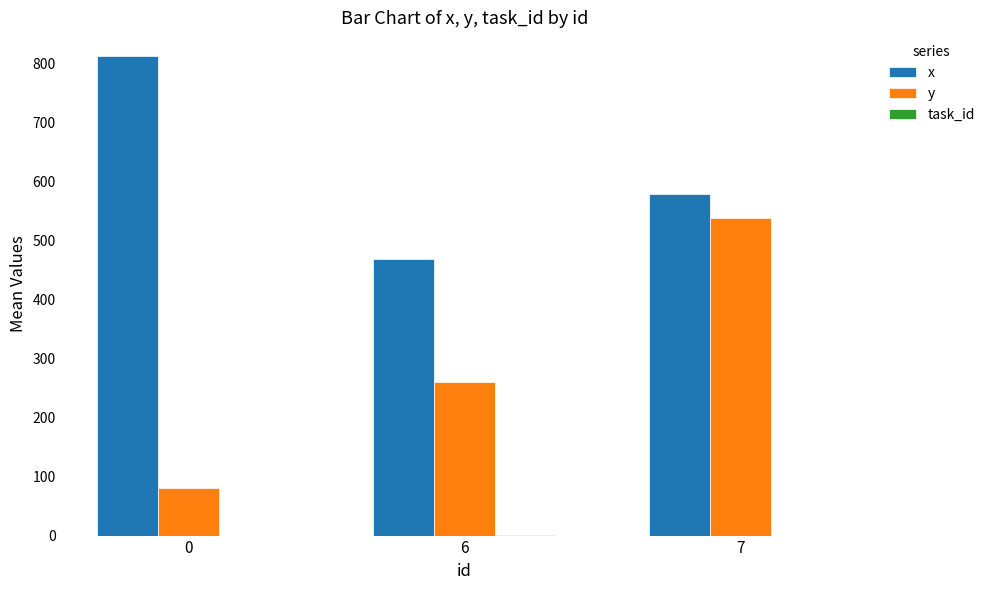

Which series has the largest total across all categories?

x